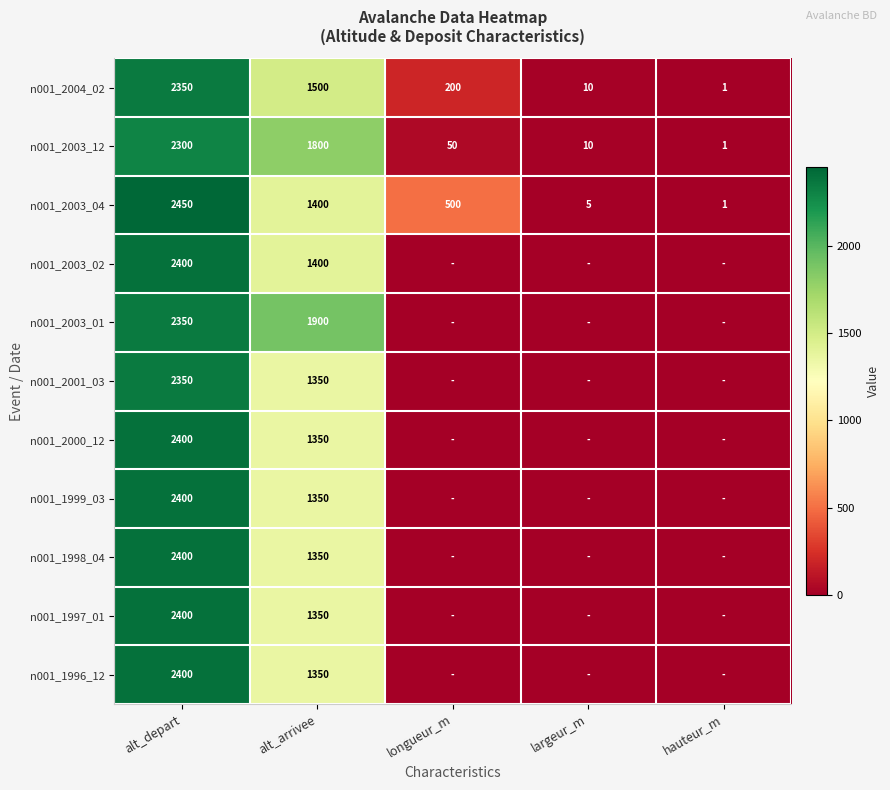

List the labels in order of n001_2003_12 value, smallest first.

hauteur_m, largeur_m, longueur_m, alt_arrivee, alt_depart